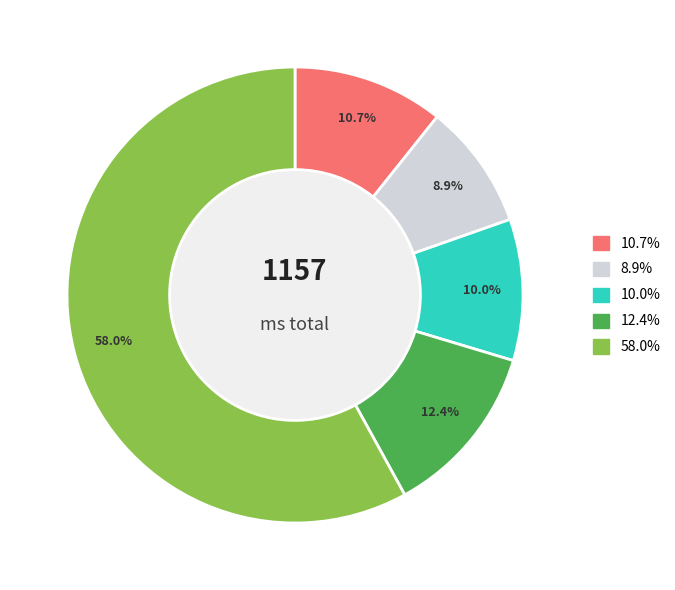

To the nearest percent, what is the difference between the largest and smallest slice percentages?

49%